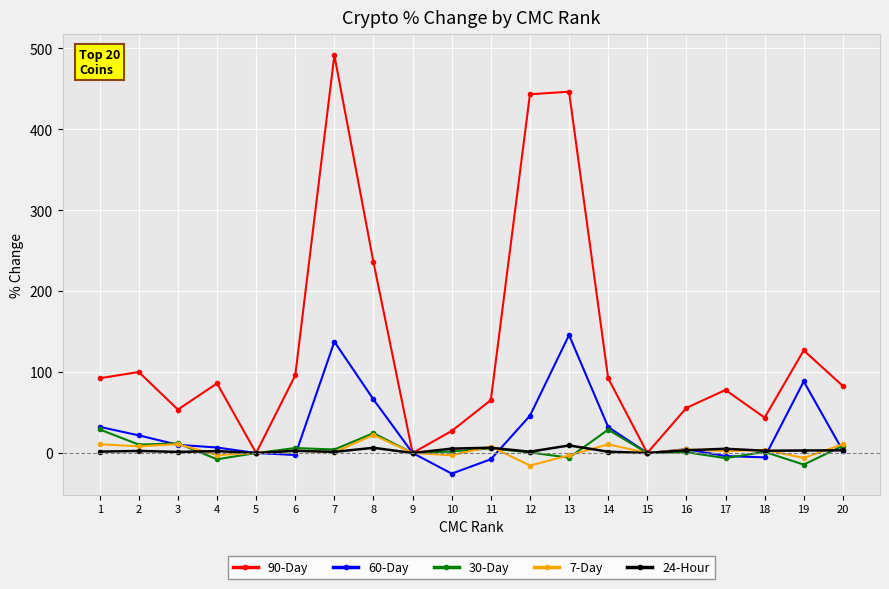

What is the difference between the second highest and second lowest values in the 90-Day series?

446.7